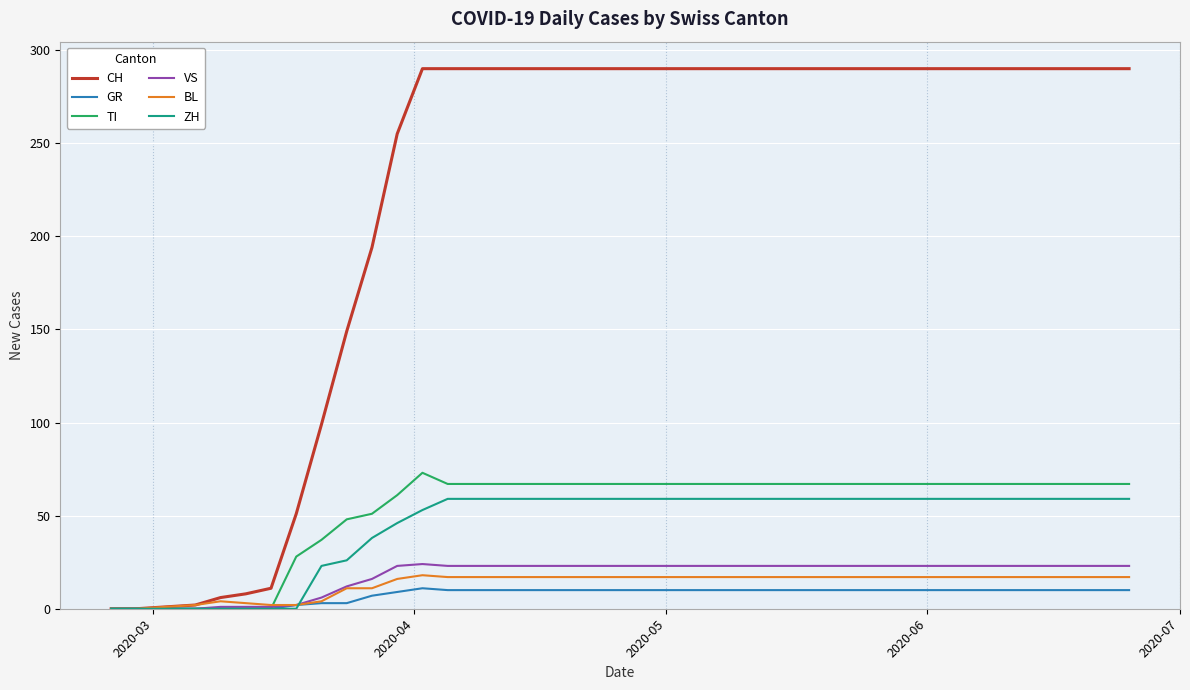

Which series has the widest spread of values?

CH